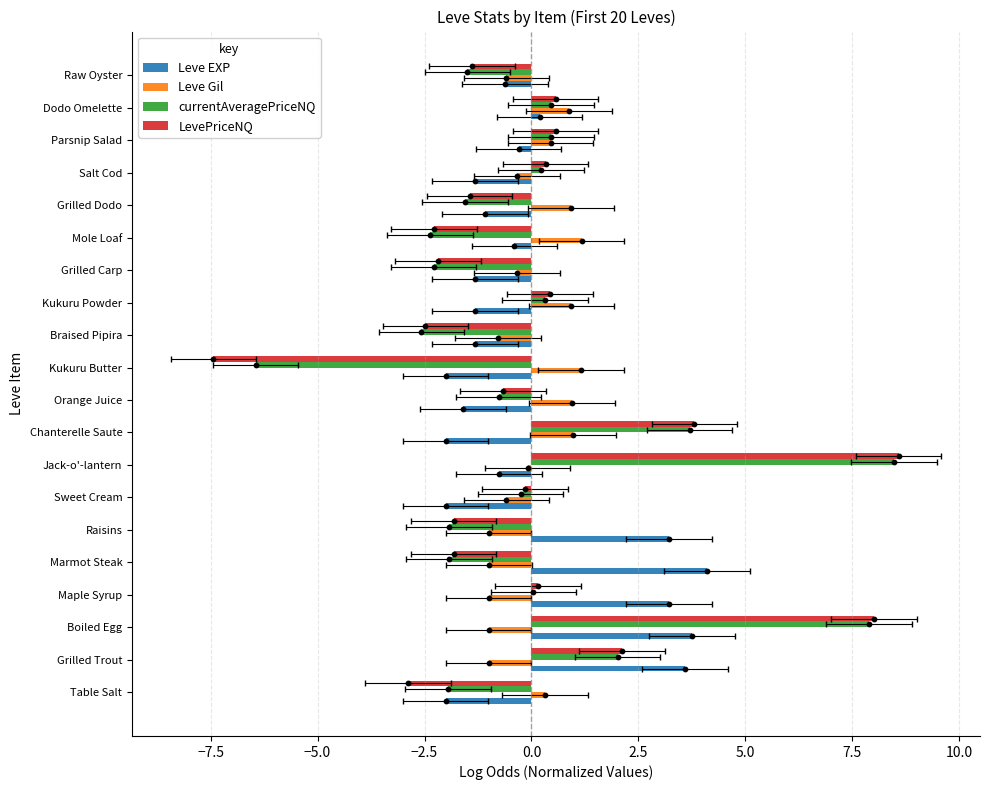

Which series contains the lowest Y value?

LevePriceNQ